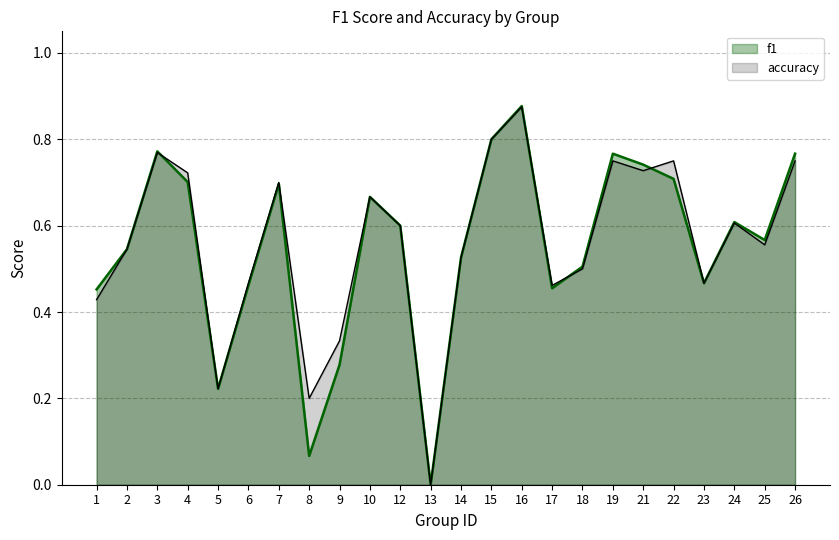

The accuracy series shows 0.2 at 5. True or false?

True